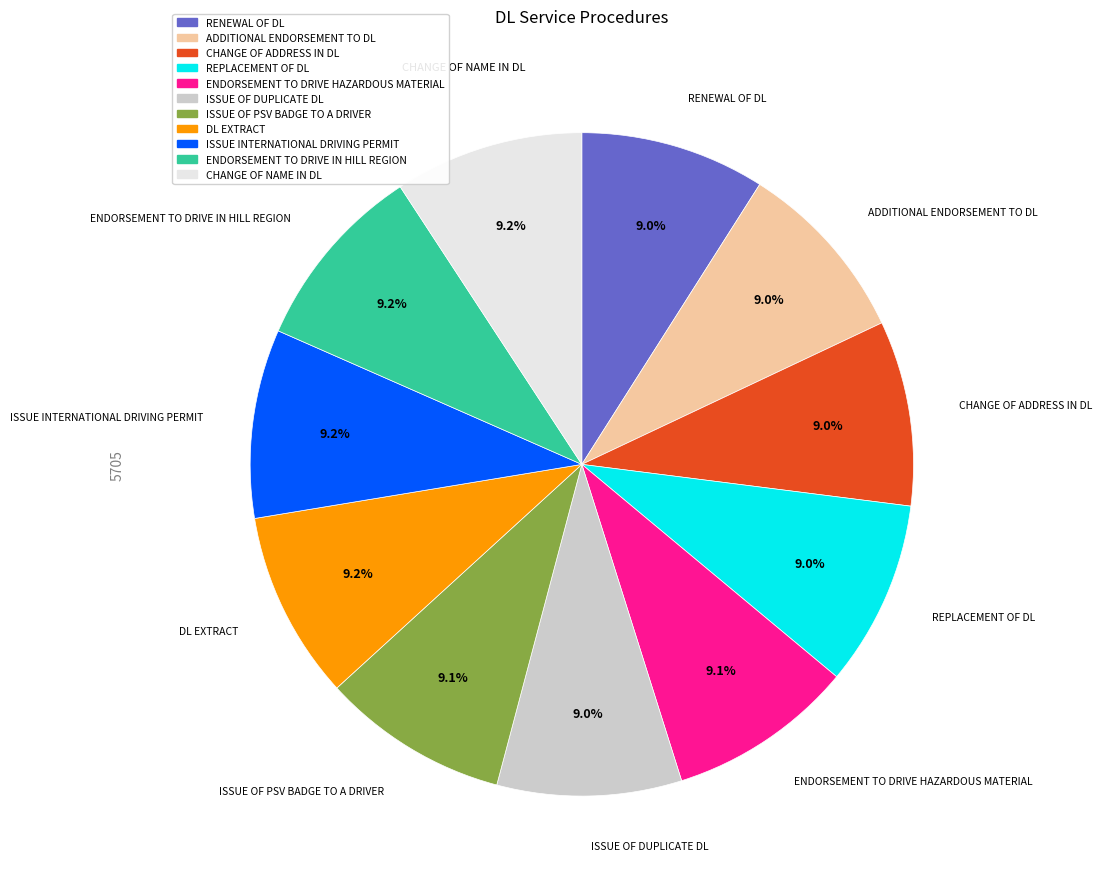

Is there any slice that represents more than half of the pie?

No